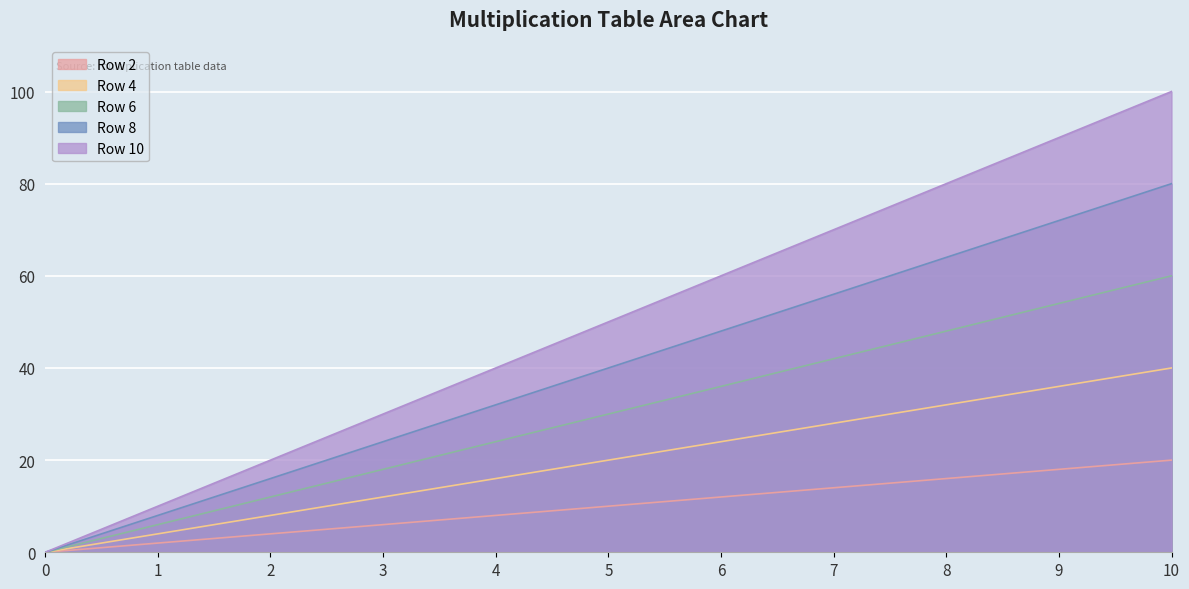

At how many categories does at least one series exceed 70?

3